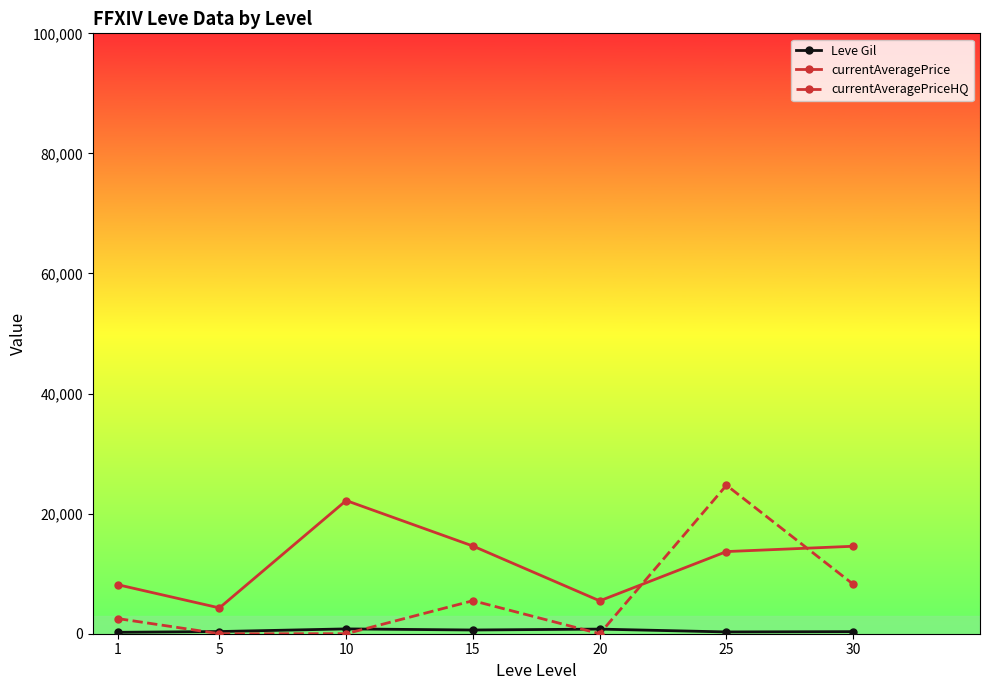

Which series has the largest range (max minus min)?

currentAveragePriceHQ